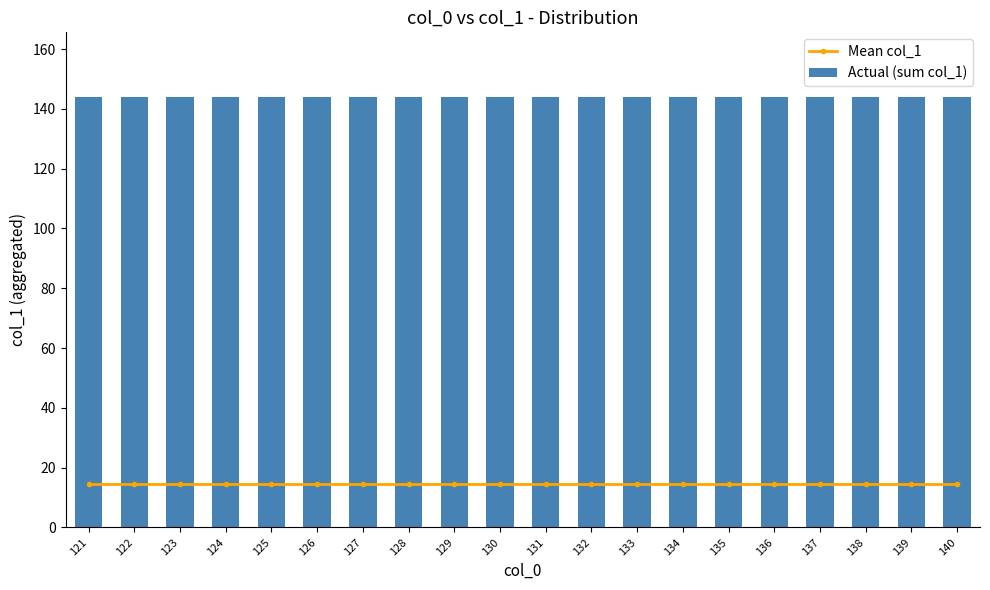

What is the sum of all Actual (sum col_1) values?

2880.0